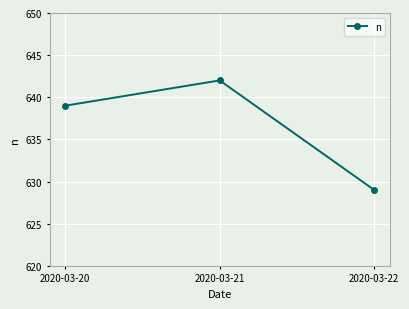

Does the chart have visible grid lines?

Yes